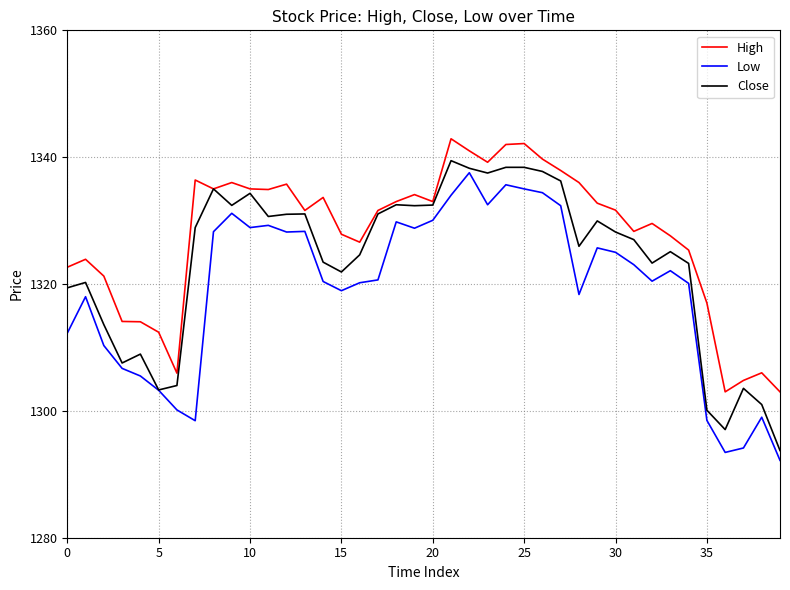

List the series in order of their overall mean, lowest first.

Low, Close, High